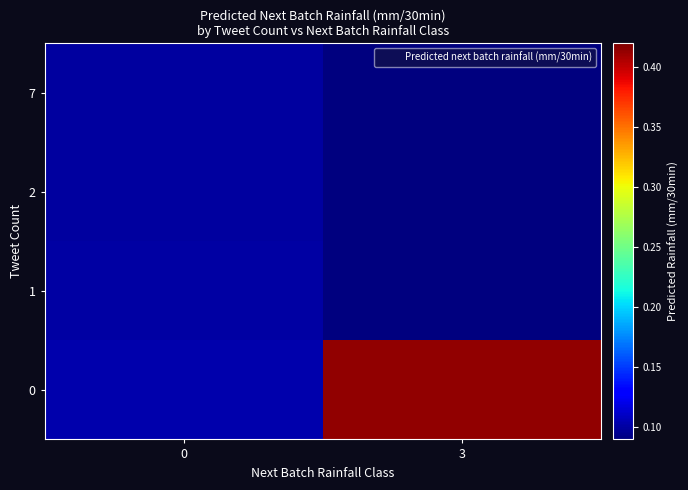

Reading right to left, list all the values displayed in this chart.

row_0: 3=0.4	0=0.1
row_1: 3=0.0	0=0.1
row_2: 3=0.0	0=0.1
row_3: 3=0.0	0=0.1